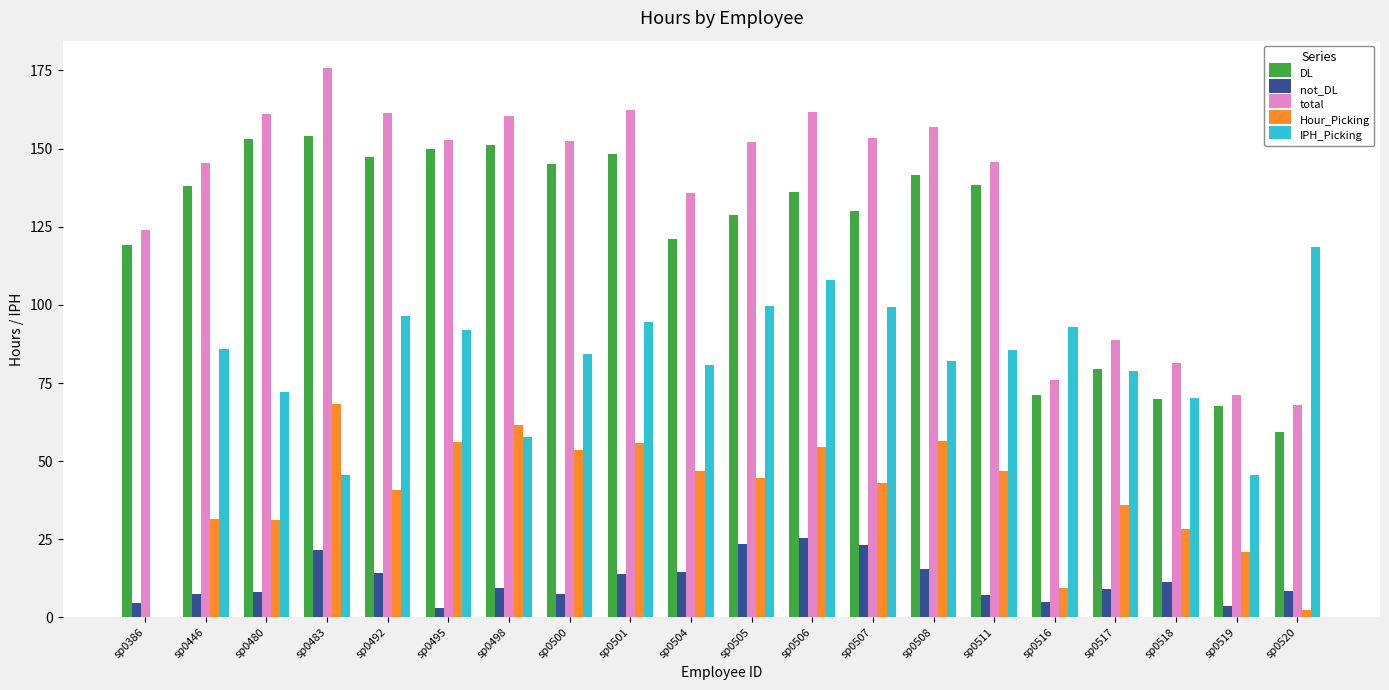

Is it true that IPH_Picking equals 154.0 at sp0446?

False